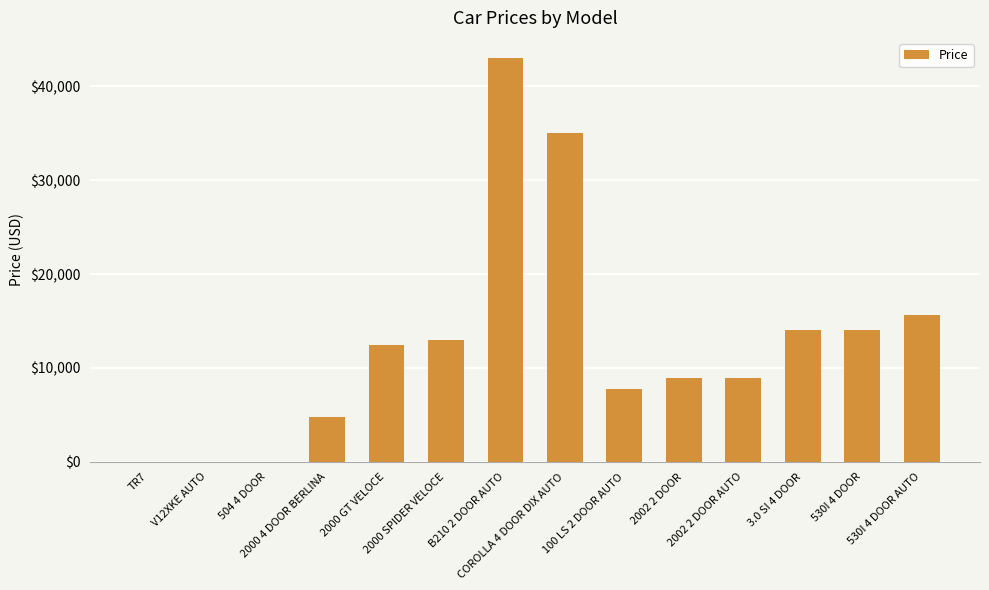

What is the greatest value displayed?

43000